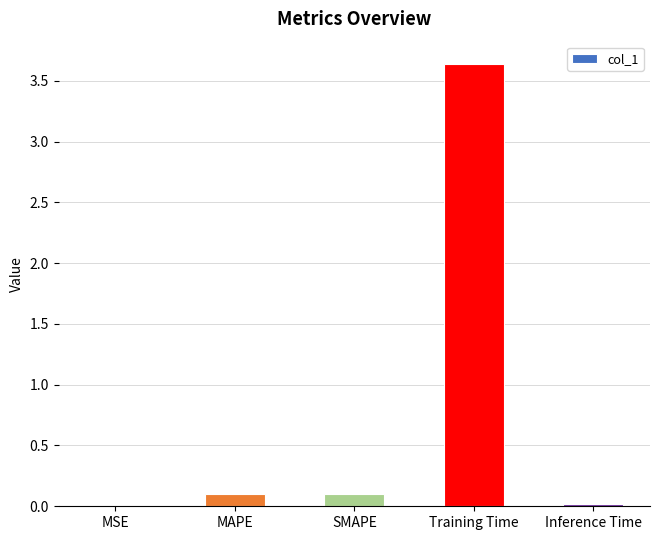

Between SMAPE and Training Time, which is larger?

Training Time